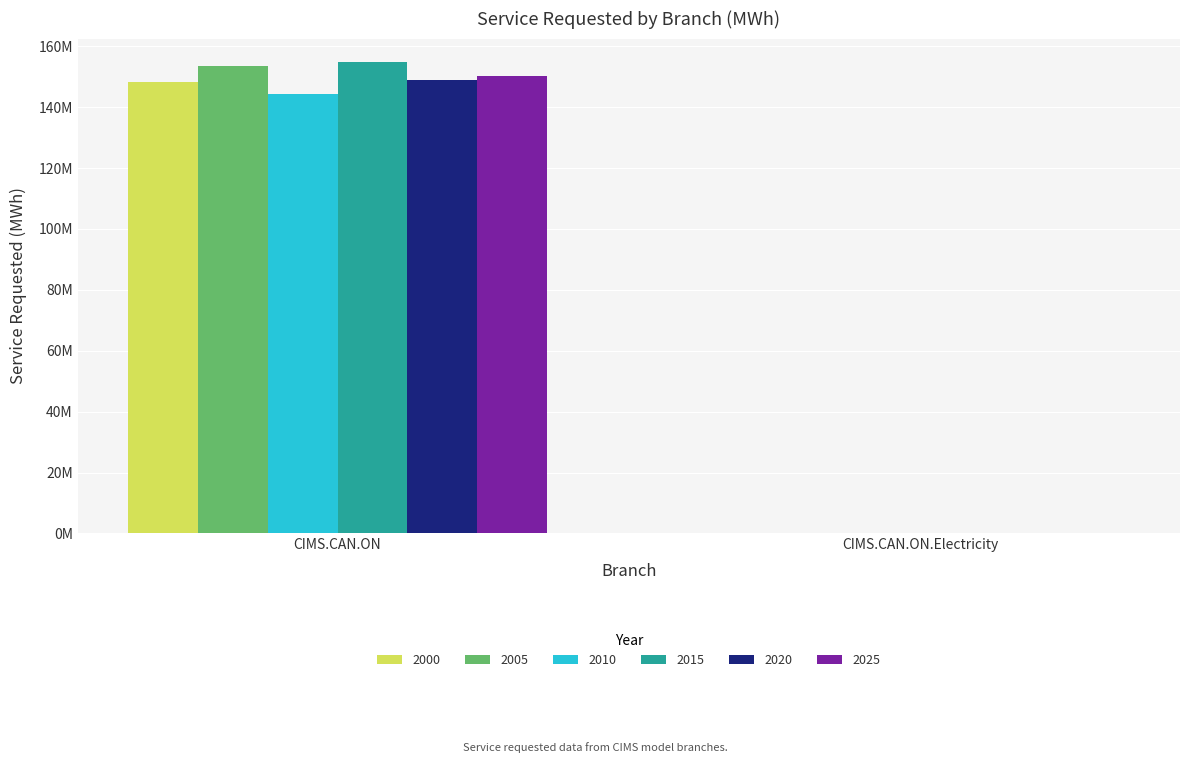

Reading left to right, list all the values displayed in this chart.

2000: CIMS.CAN.ON=148192721.8	CIMS.CAN.ON.Electricity=0.0
2005: CIMS.CAN.ON=153455154.0	CIMS.CAN.ON.Electricity=0.0
2010: CIMS.CAN.ON=144444350.6	CIMS.CAN.ON.Electricity=0.0
2015: CIMS.CAN.ON=154779429.0	CIMS.CAN.ON.Electricity=0.0
2020: CIMS.CAN.ON=148800204.0	CIMS.CAN.ON.Electricity=0.0
2025: CIMS.CAN.ON=150345277.4	CIMS.CAN.ON.Electricity=0.0